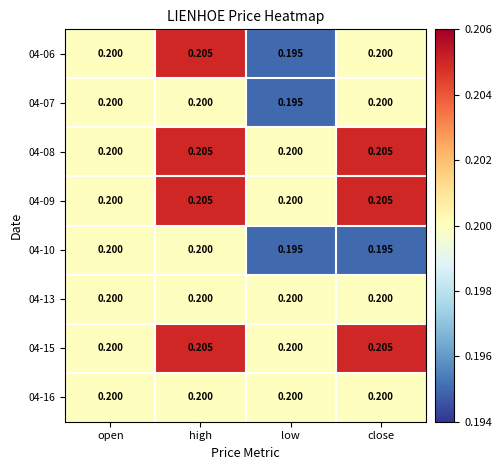

At which category is the sum across all series the highest?

high